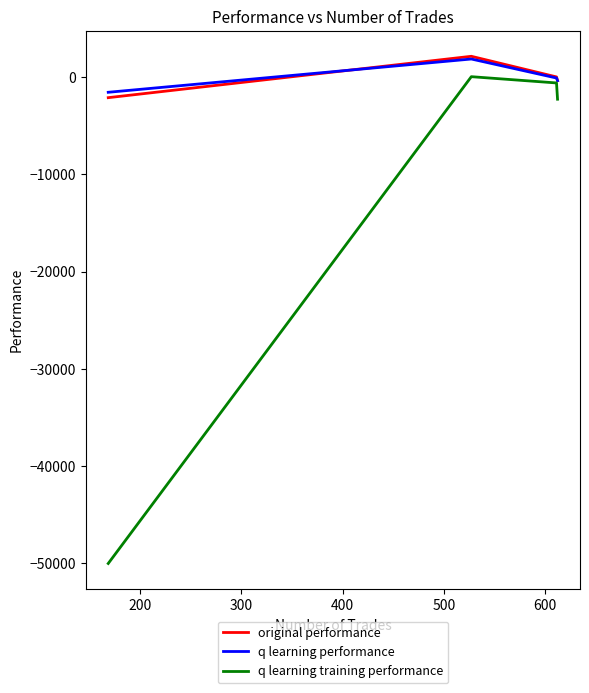

Which series has the largest range (max minus min)?

q learning training performance